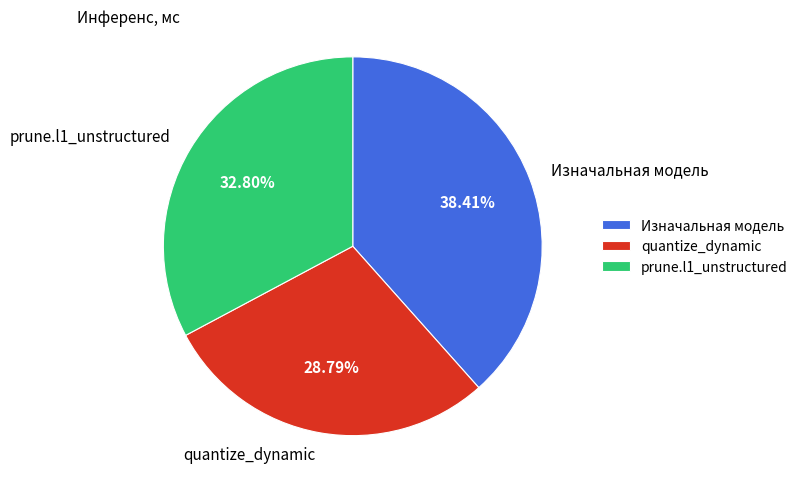

To the nearest percent, what is the difference between the largest and smallest slice percentages?

10%